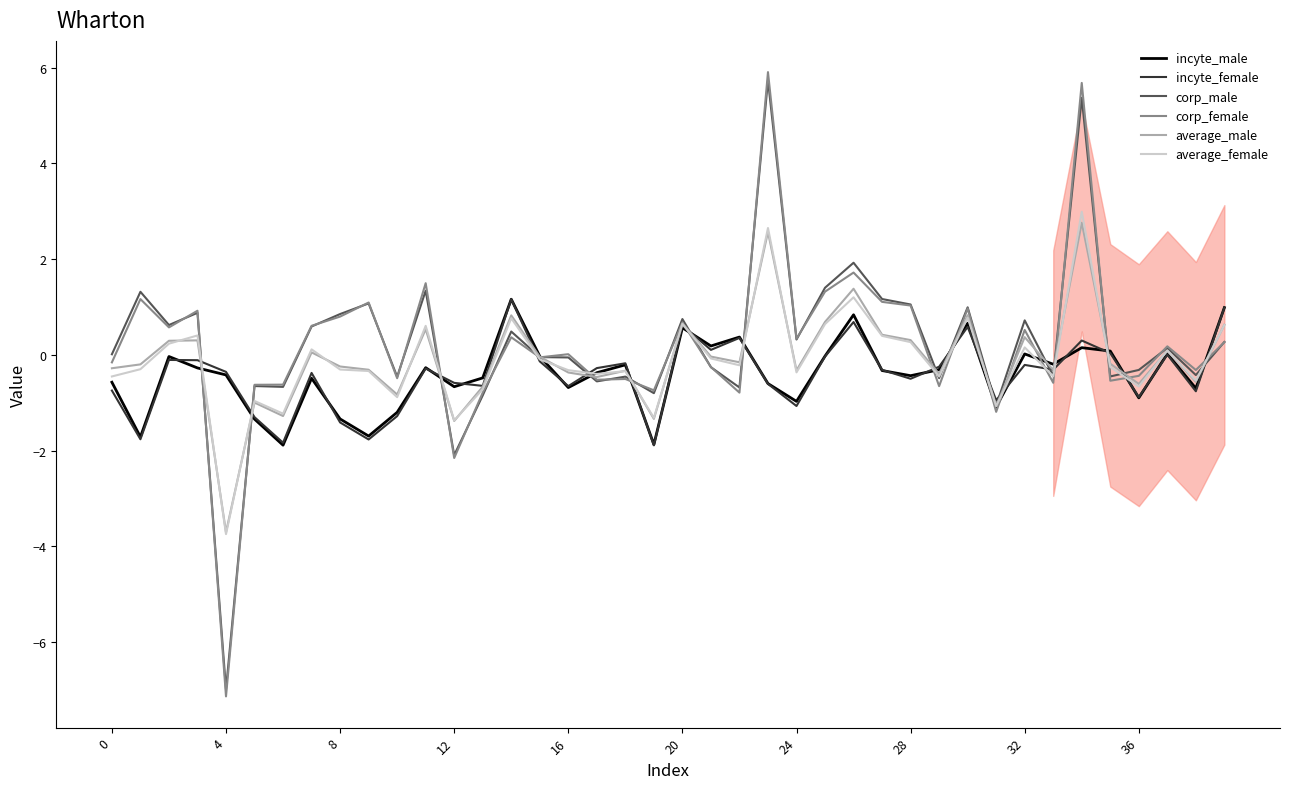

Which series has the widest spread of values?

corp_female